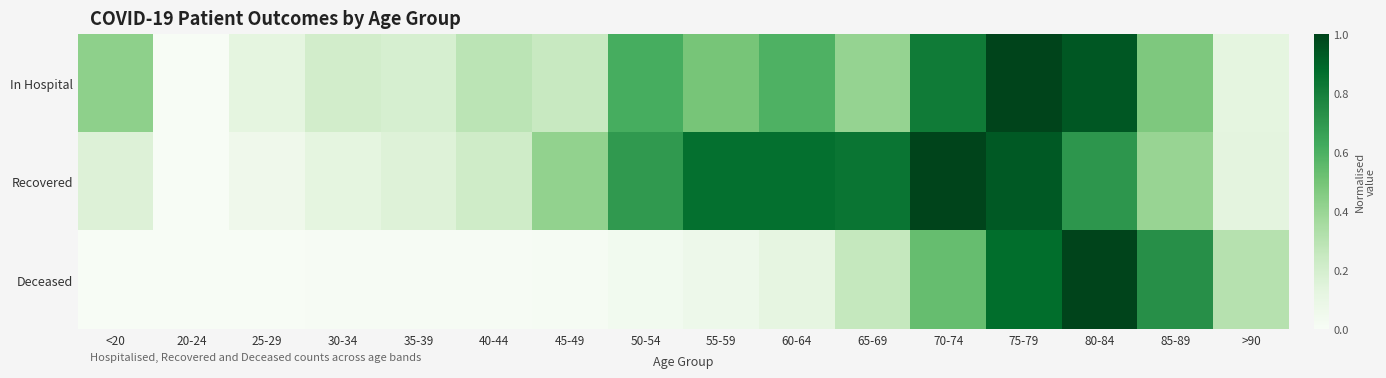

Reading left to right, what are all the values shown in this chart?

In Hospital: <20=0.4	20-24=0.0	25-29=0.1	30-34=0.2	35-39=0.2	40-44=0.3	45-49=0.2	50-54=0.6	55-59=0.5	60-64=0.6	65-69=0.4	70-74=0.8	75-79=1.0	80-84=0.9	85-89=0.5	>90=0.1
Recovered: <20=0.2	20-24=0.0	25-29=0.1	30-34=0.1	35-39=0.2	40-44=0.2	45-49=0.4	50-54=0.7	55-59=0.9	60-64=0.9	65-69=0.8	70-74=1.0	75-79=0.9	80-84=0.7	85-89=0.4	>90=0.1
Deceased: <20=0.0	20-24=0.0	25-29=0.0	30-34=0.0	35-39=0.0	40-44=0.0	45-49=0.0	50-54=0.0	55-59=0.1	60-64=0.1	65-69=0.3	70-74=0.5	75-79=0.9	80-84=1.0	85-89=0.7	>90=0.3